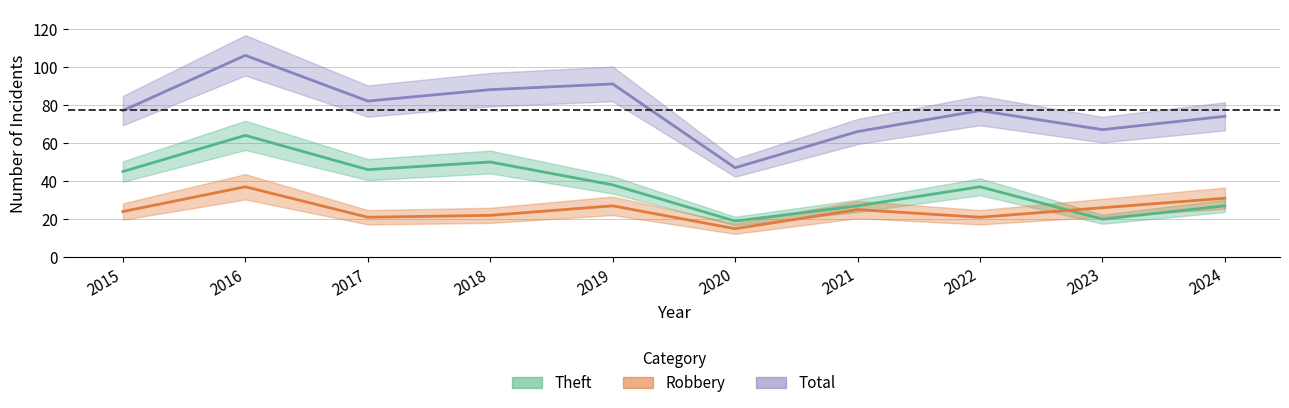

Which category has the lowest value in the Total series?

2020